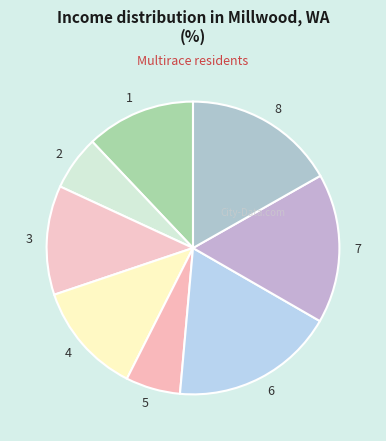

The 2 slice represents 6% of the pie. True or false?

True